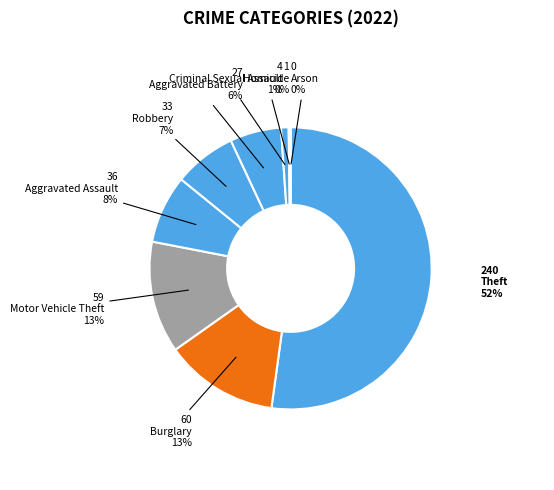

Is the sum of Aggravated Battery and Criminal Sexual Assault greater than half?

No